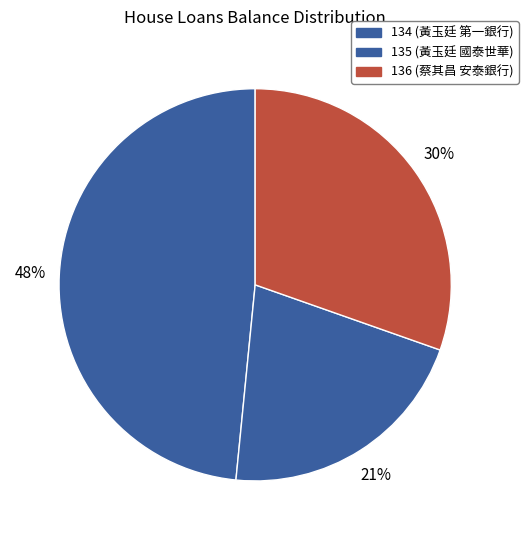

Is 134 the majority of the pie?

No